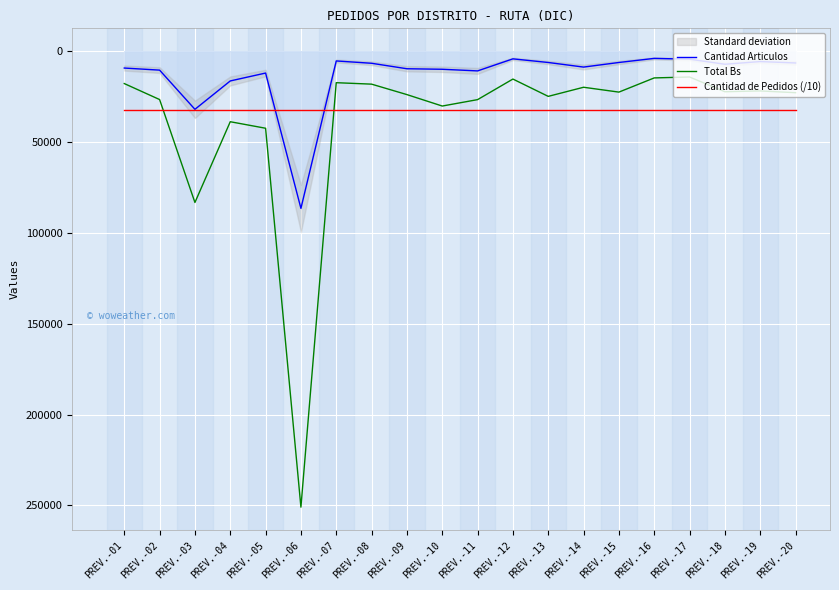

How many times do Total Bs and Cantidad de Pedidos (/10) cross each other?

2